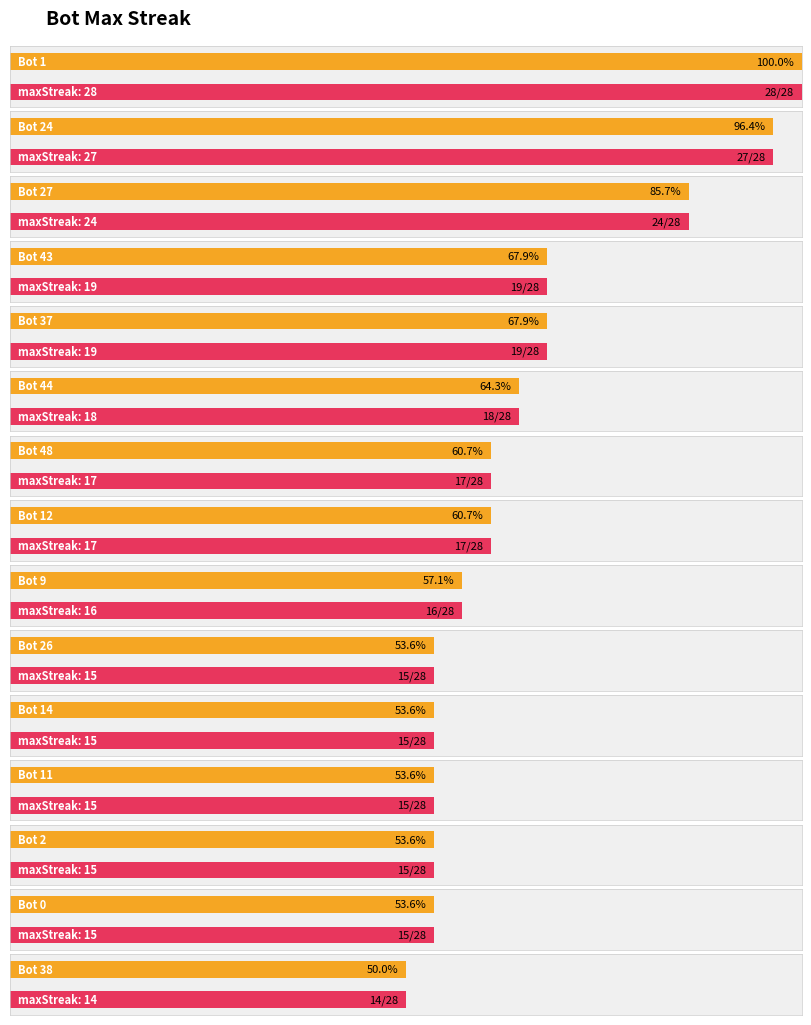

How many values in the maxStreak series exceed 17?

6